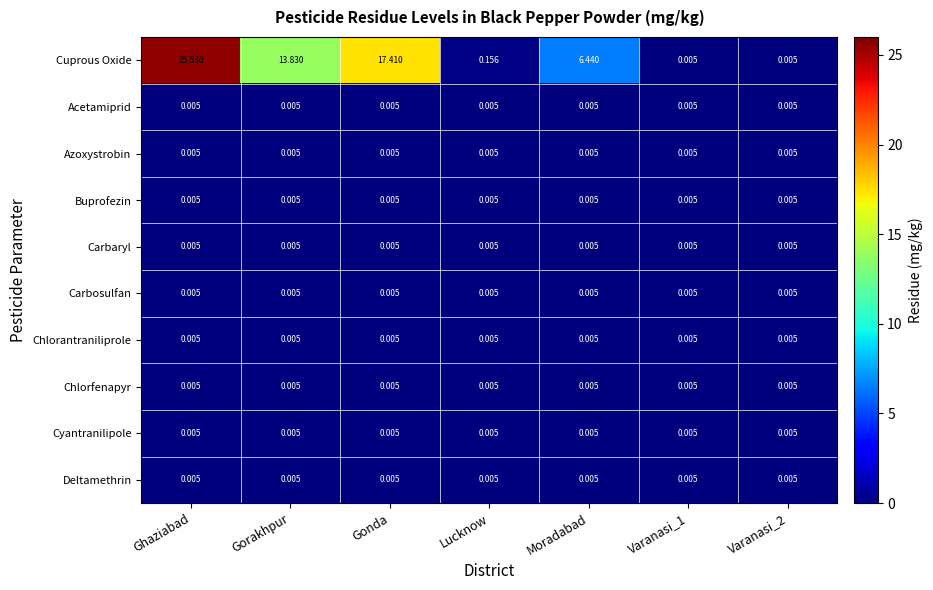

What is the greatest value displayed?

25.5